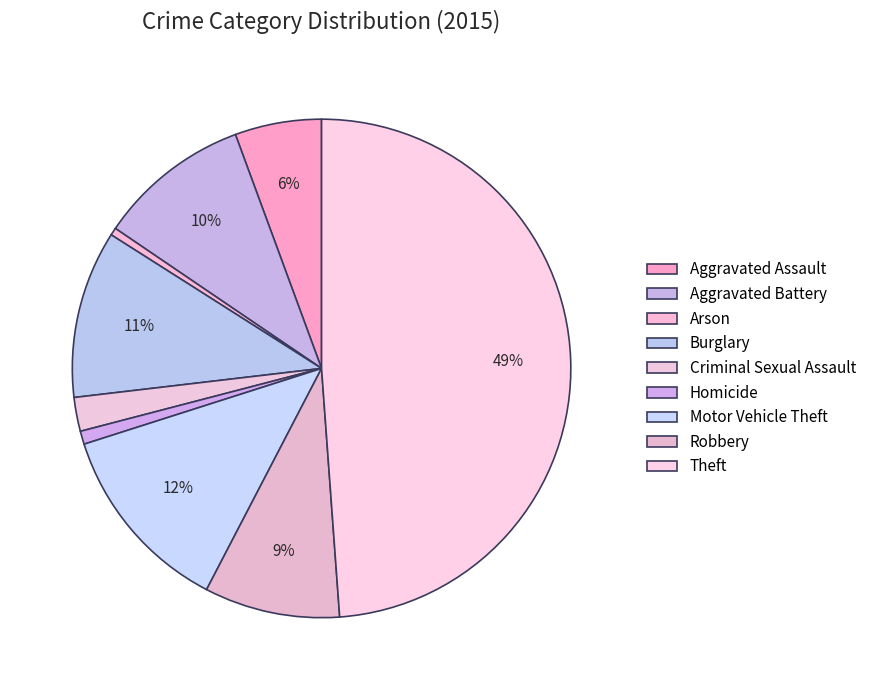

The Motor Vehicle Theft slice represents 12% of the pie. True or false?

True